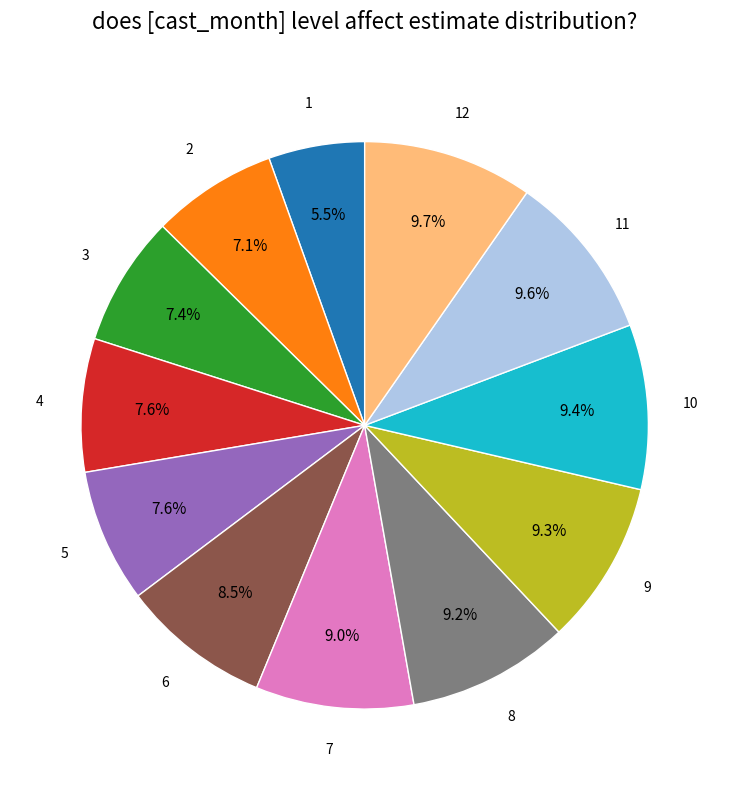

Does any single category account for the majority?

No